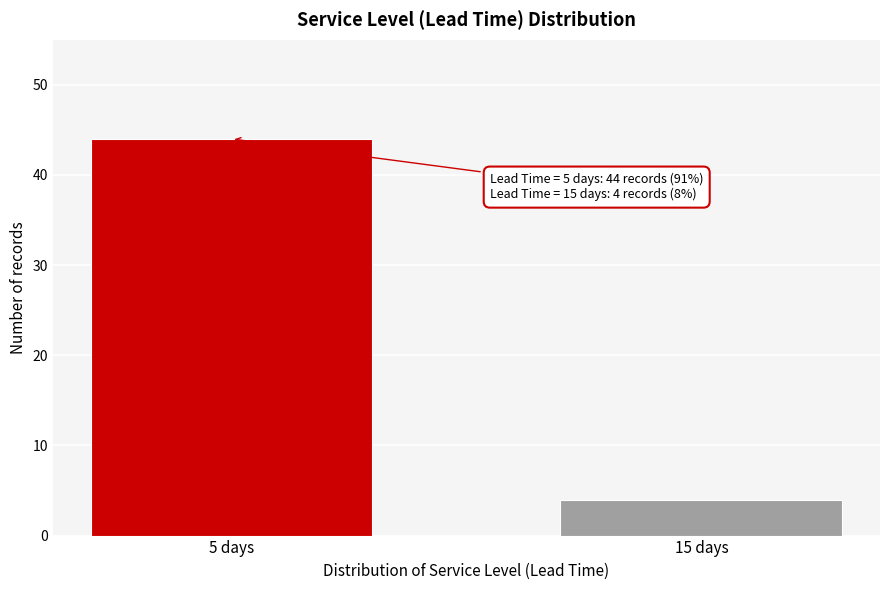

Reading left to right, extract all data points from this chart.

44	4